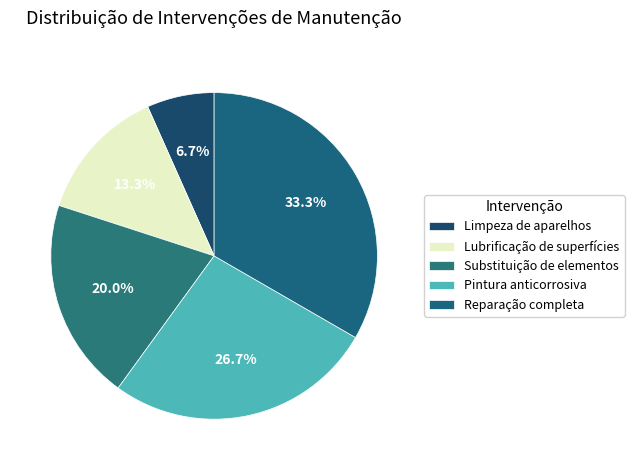

Rank the categories by value from lowest to highest.

Limpeza de aparelhos, Lubrificação de superfícies, Substituição de elementos, Pintura anticorrosiva, Reparação completa